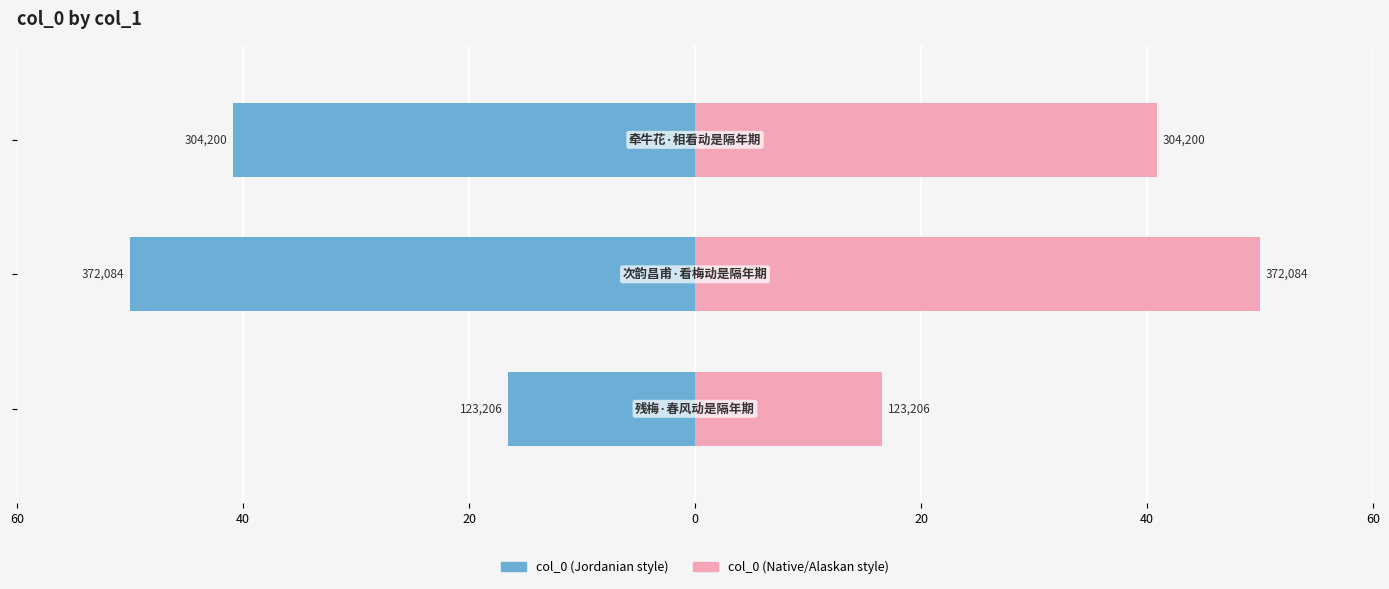

At how many categories does at least one series exceed 35?

2